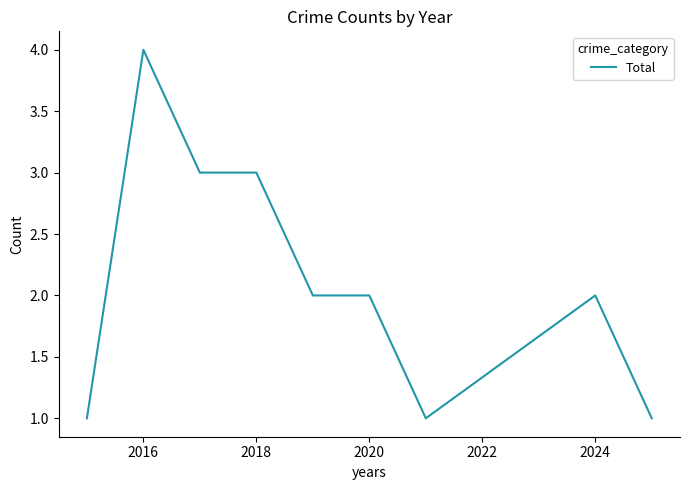

What is the difference between the maximum and minimum values?

3